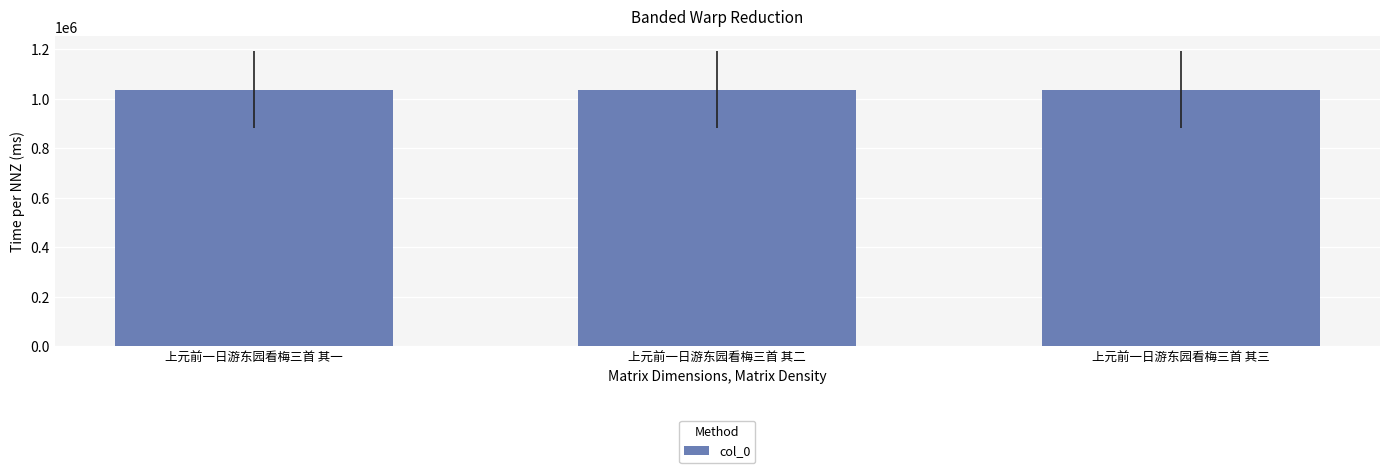

What is the smallest value displayed?

1036881